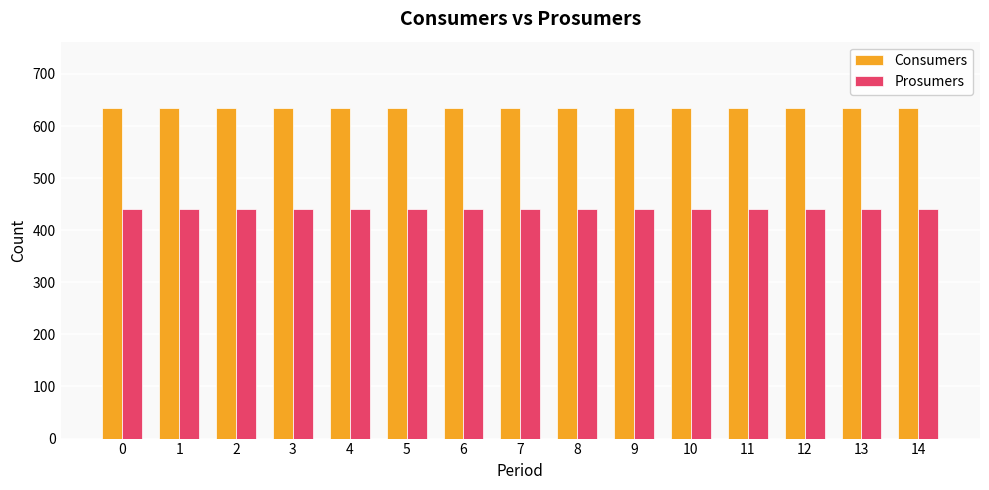

What are all the series names shown in the legend?

Consumers, Prosumers